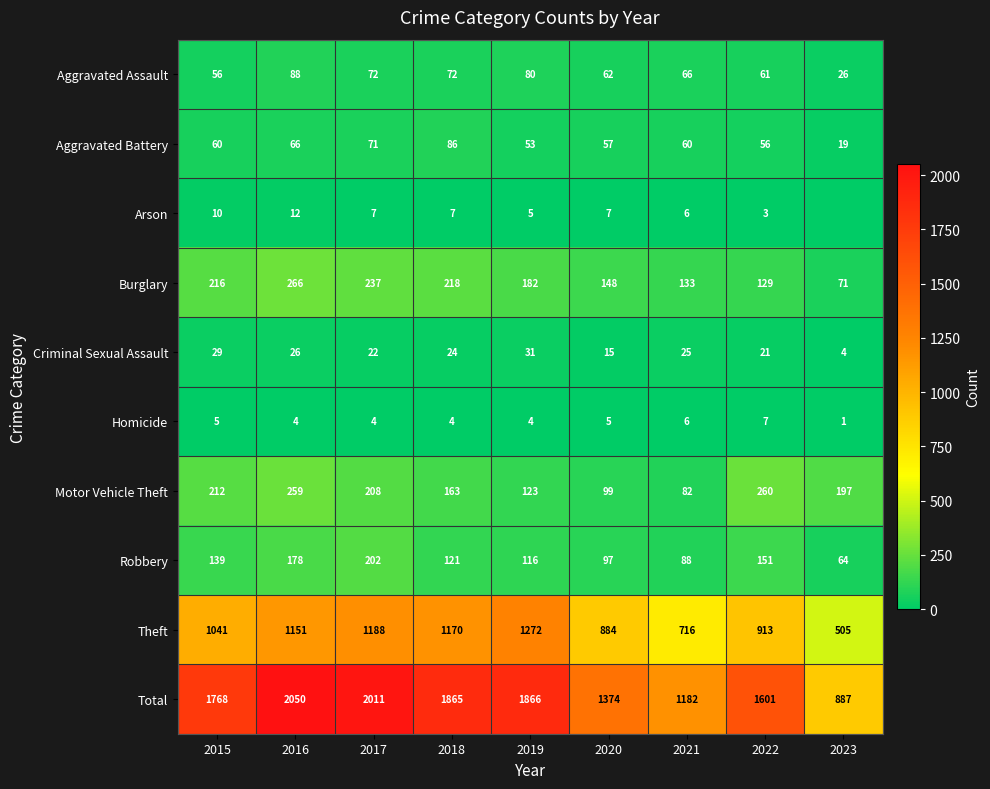

At 2016, list the series in order from smallest to largest.

Homicide, Arson, Criminal Sexual Assault, Aggravated Battery, Aggravated Assault, Robbery, Motor Vehicle Theft, Burglary, Theft, Total